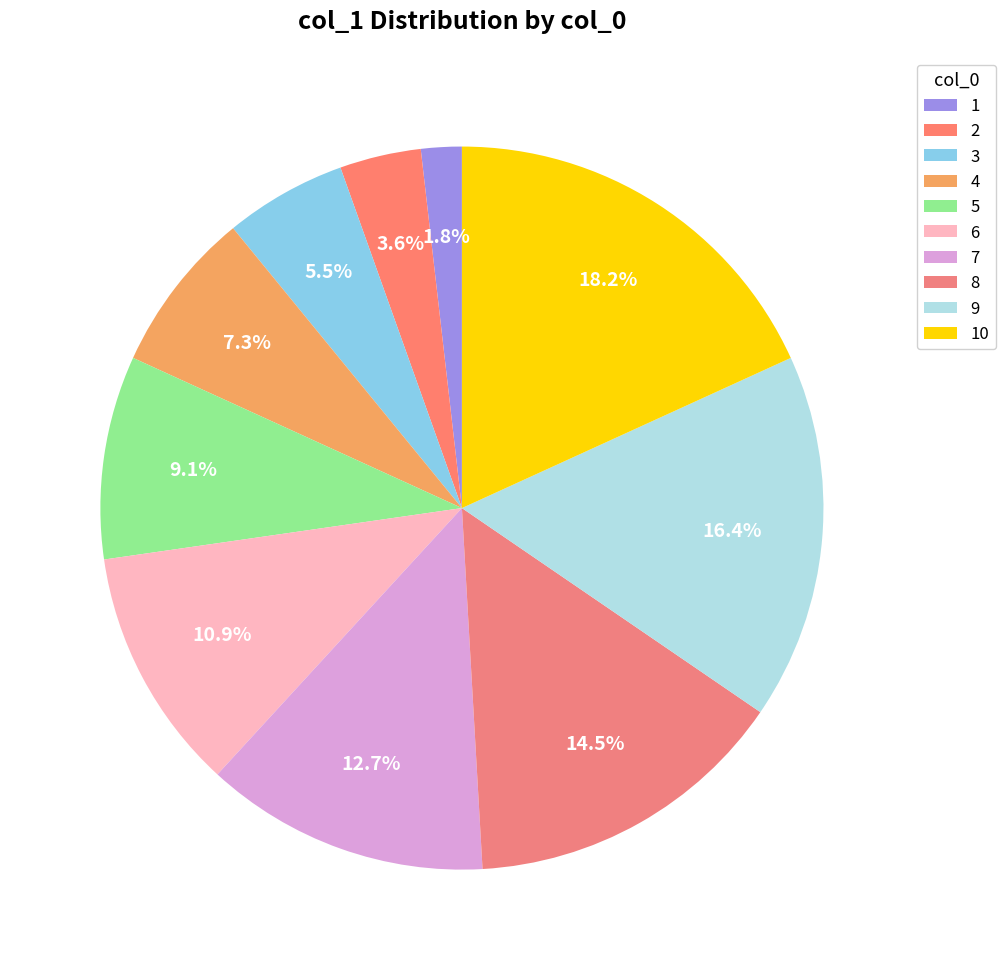

To the nearest percent, what is the difference between the 4 and 5 slice percentages?

2%